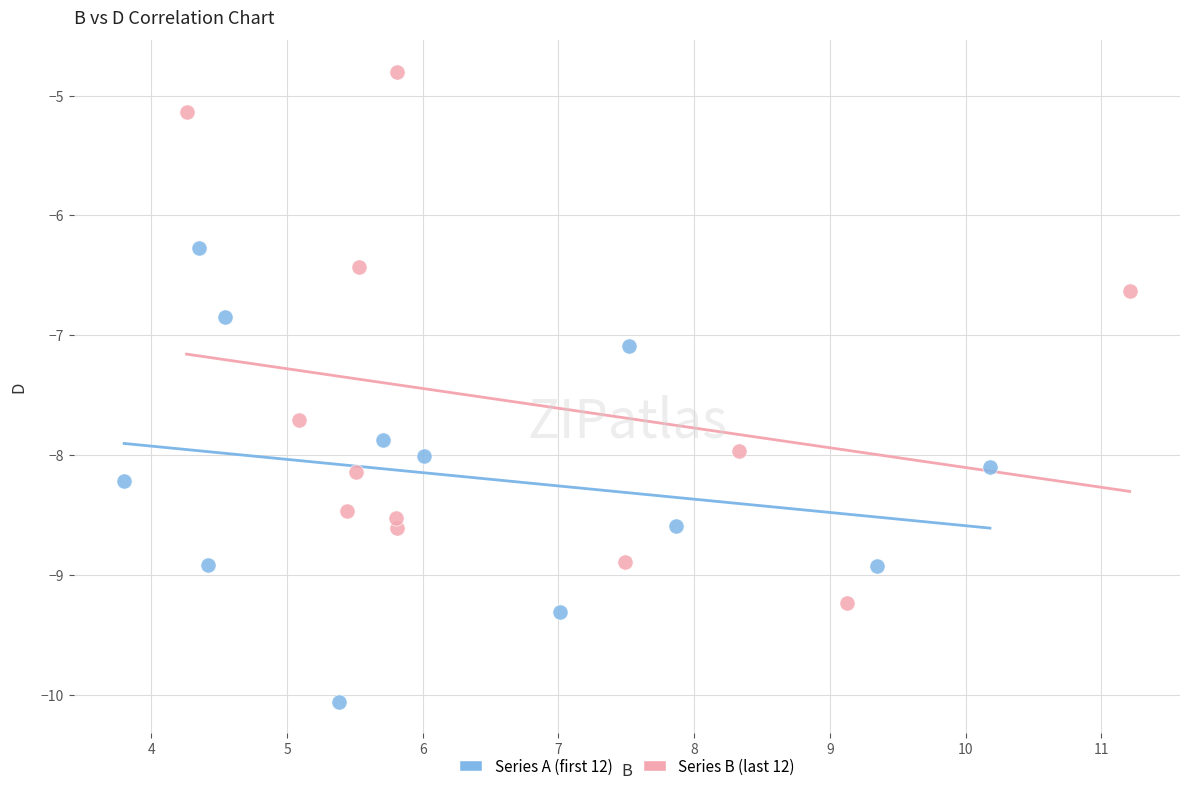

Which series contains the lowest Y value?

Series A (first 12)